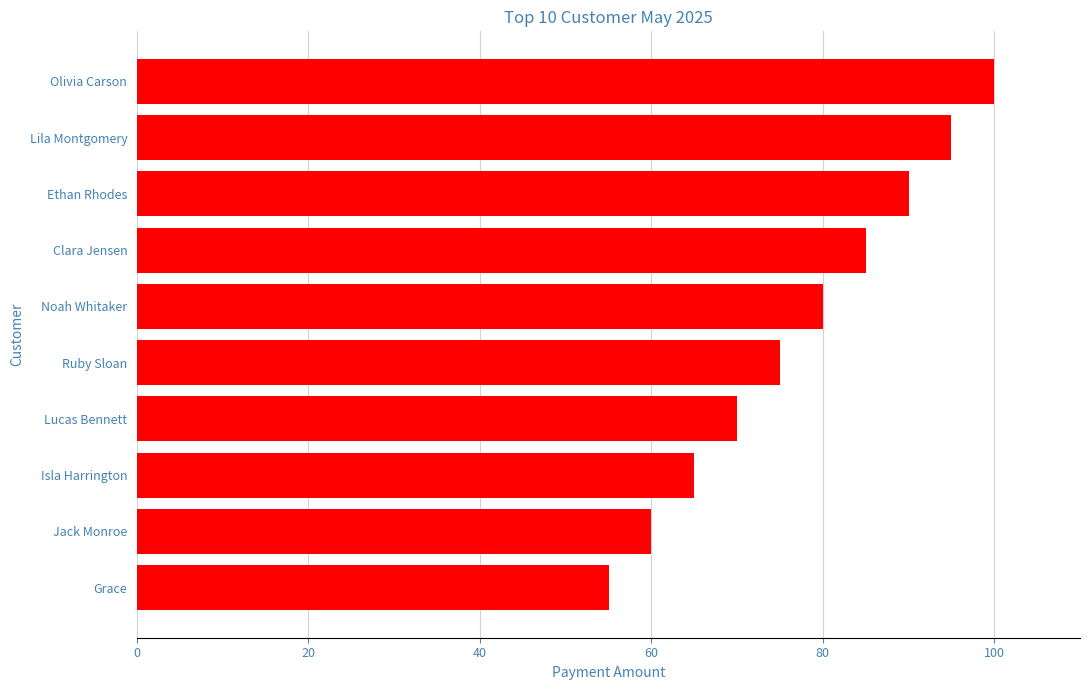

Which has a higher value, Noah Whitaker or Lucas Bennett?

Noah Whitaker